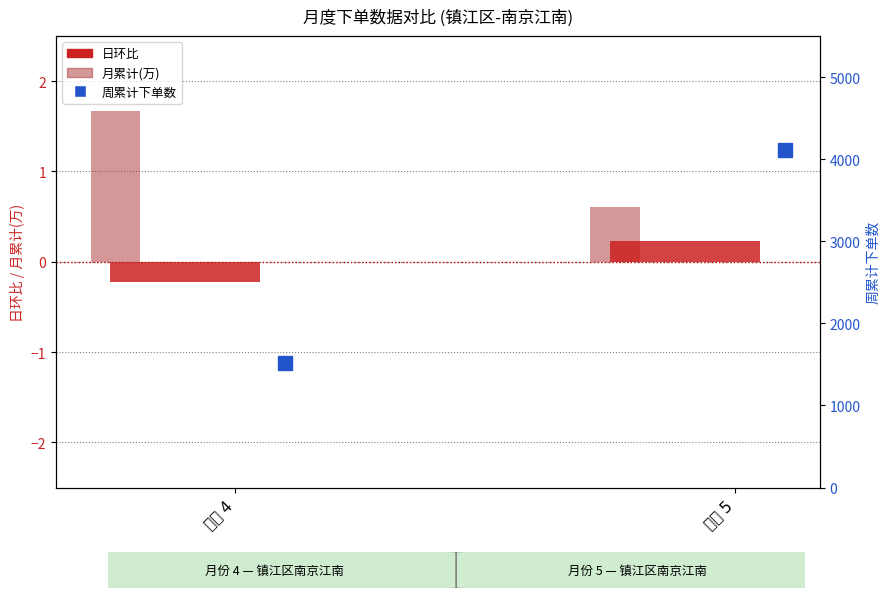

What is the spread (max minus min) of values at 月份 4?

1511.2